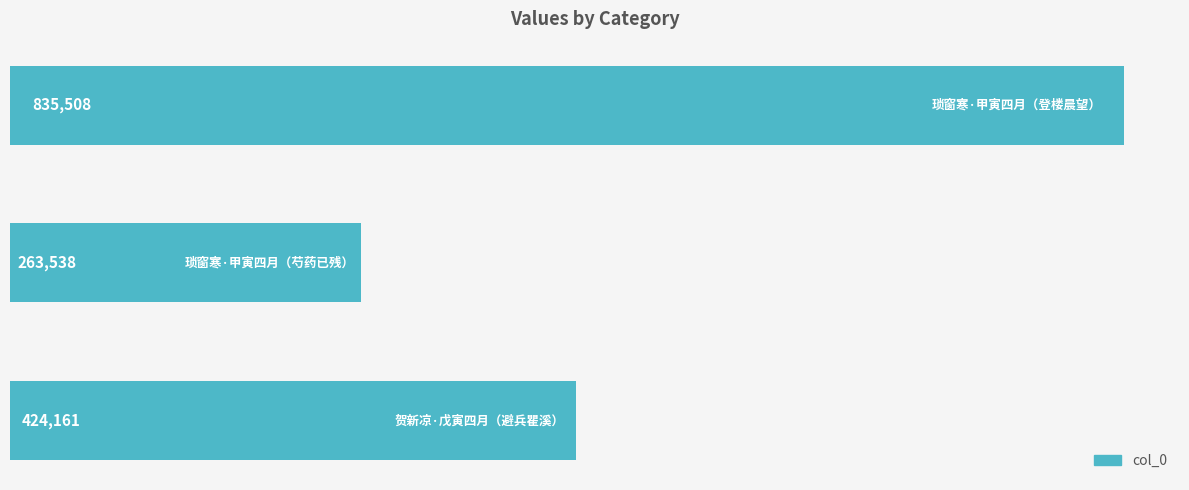

Does the chart contain any negative values?

No